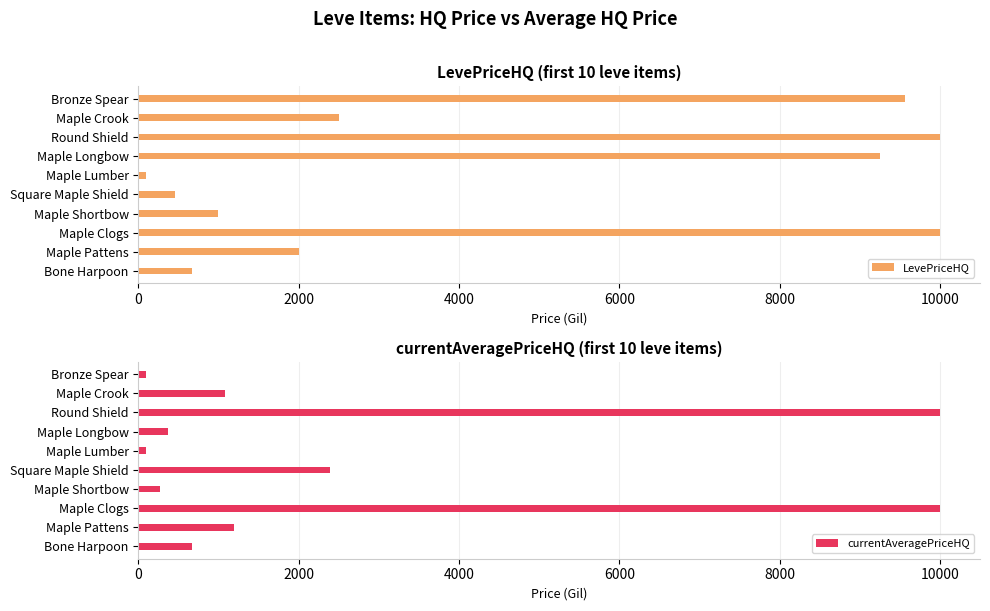

Where is currentAveragePriceHQ nearest to the value 5047?

Square Maple Shield